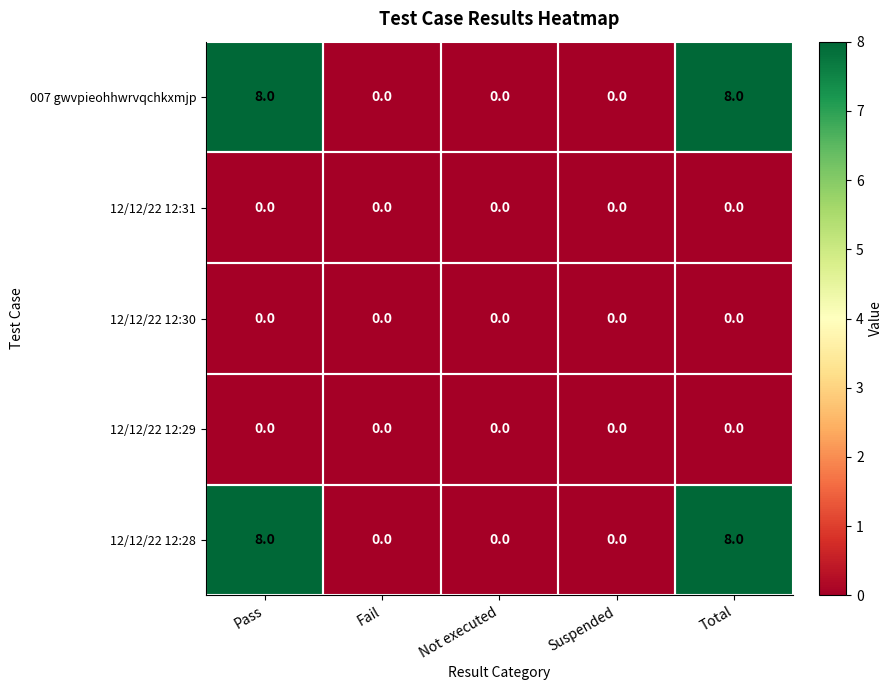

The value of 12/12/22 12:30 at Pass is 0. True or false?

True